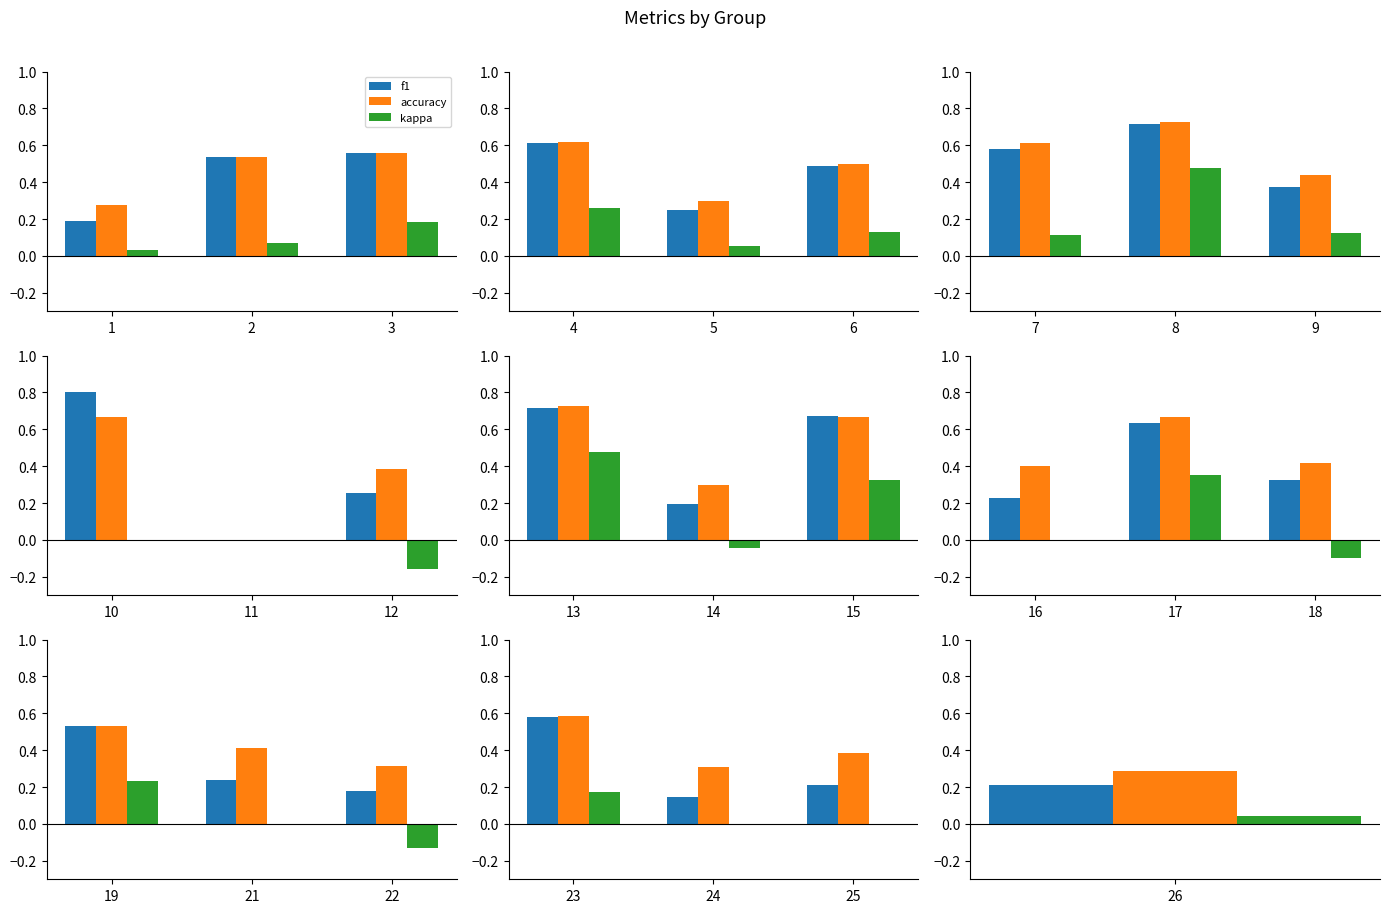

The f1 series shows 0.3 at 25. True or false?

False